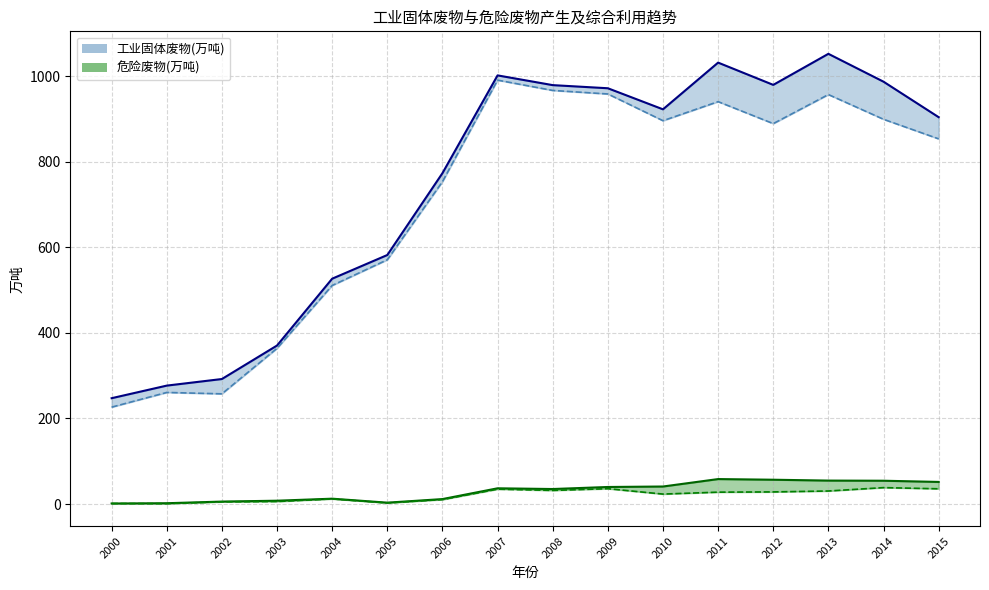

What is the value of the 工业固体废物(万吨) point at the 2nd from the left?

276.8